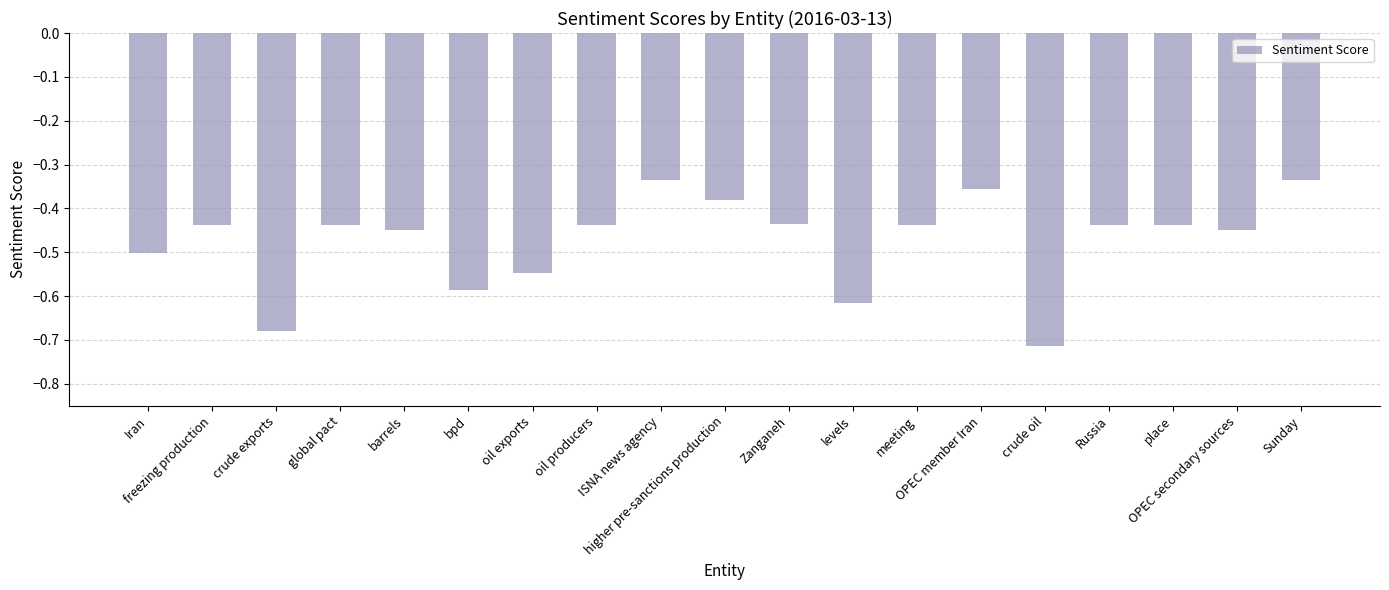

What position from the right is Russia?

4